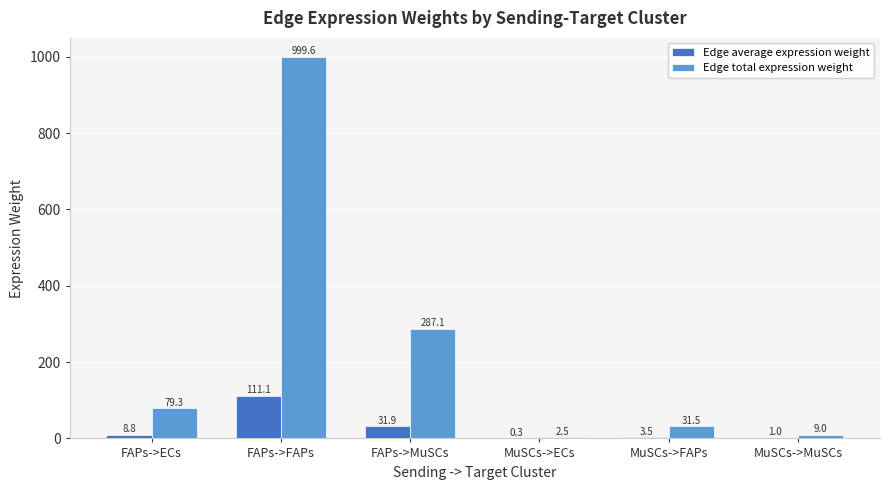

Which series has the largest total across all categories?

Edge total expression weight